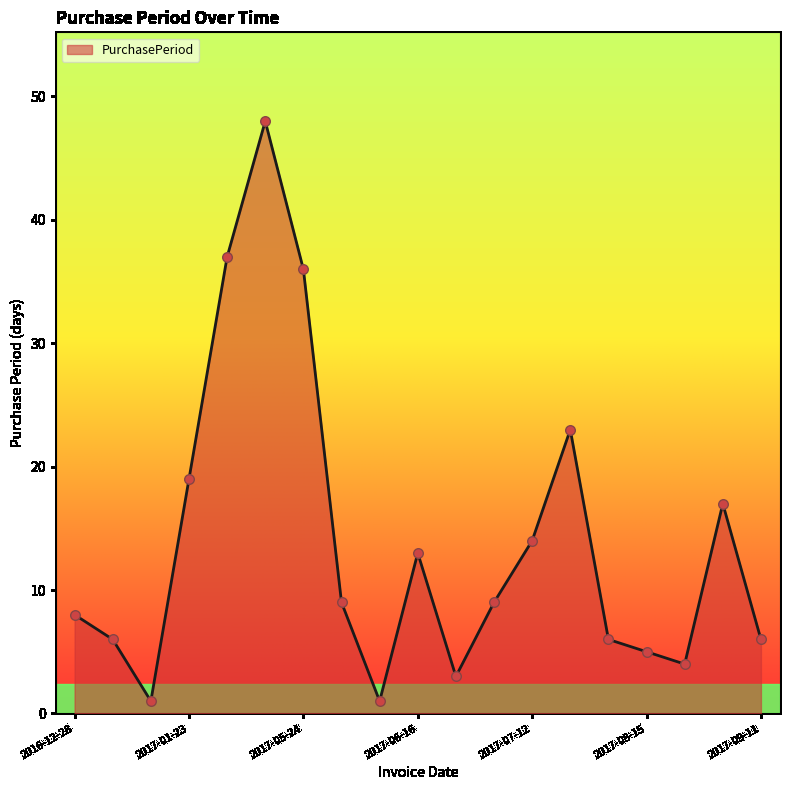

What is the greatest value displayed?

48